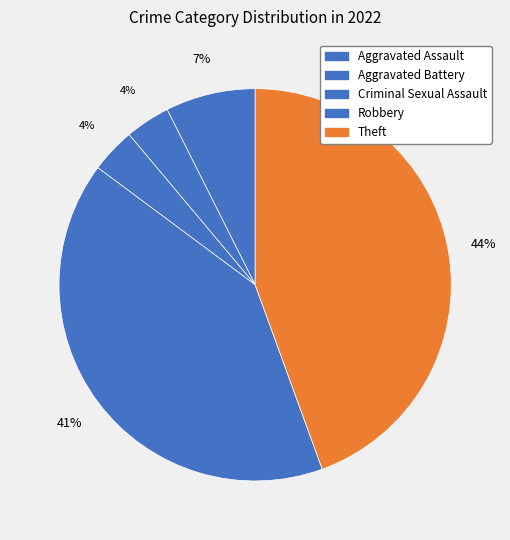

To the nearest percent, what portion does Aggravated Assault represent?

7%